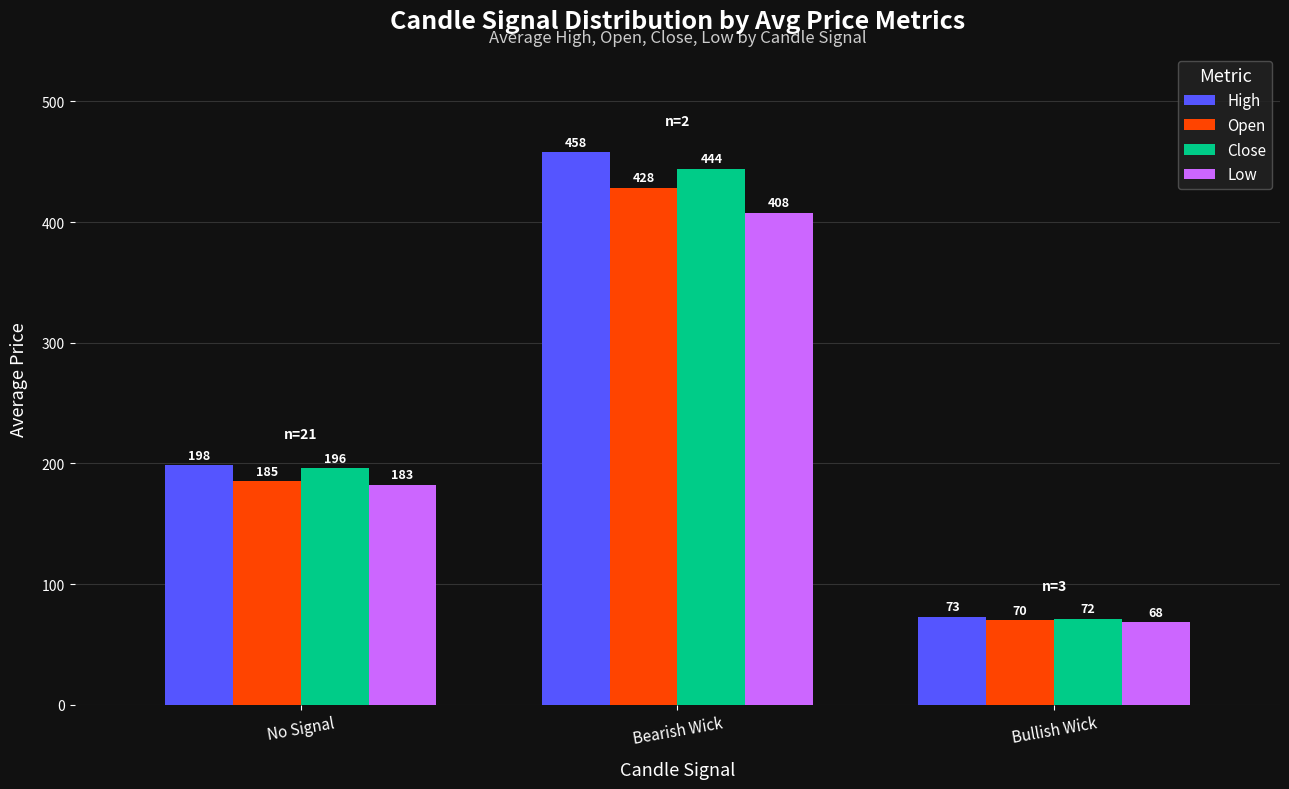

Is it true that Low equals 407.6 at Bearish Wick?

True